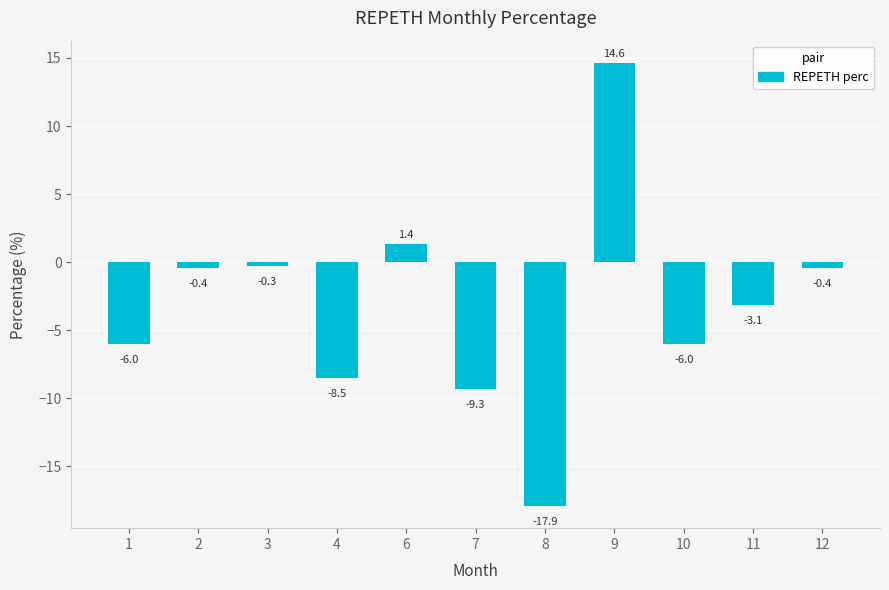

What is the change in value from 6 to 7?

-10.6